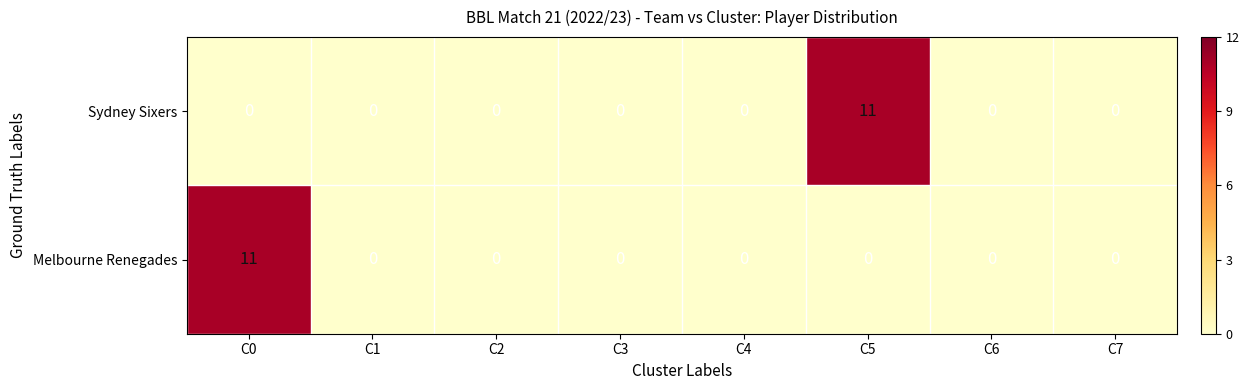

What is the spread (max minus min) of values at C5?

11